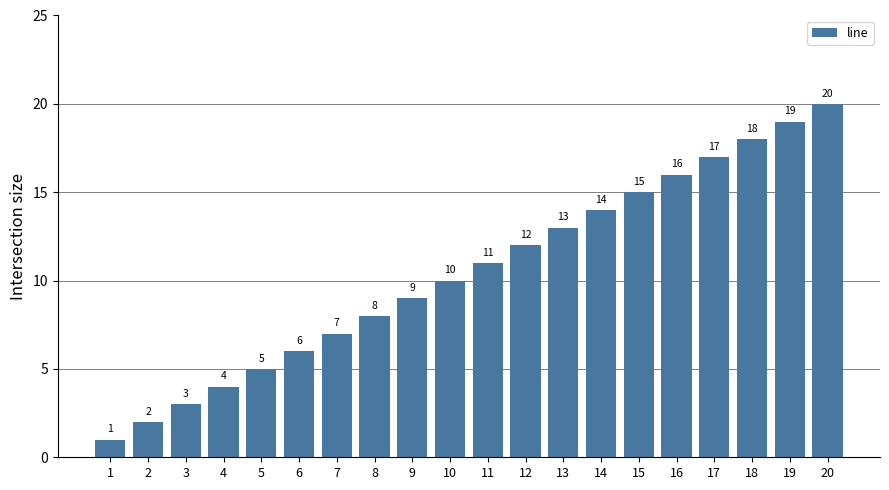

Reading left to right, list all the values displayed in this chart.

1	2	3	4	5	6	7	8	9	10	11	12	13	14	15	16	17	18	19	20